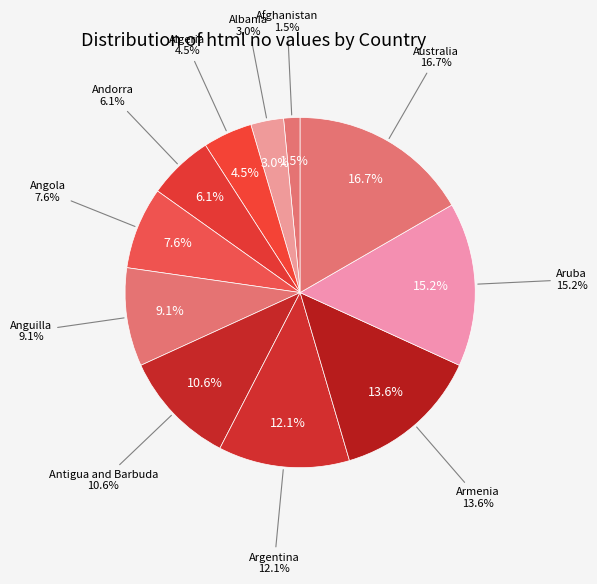

Count the number of slices in the pie.

11